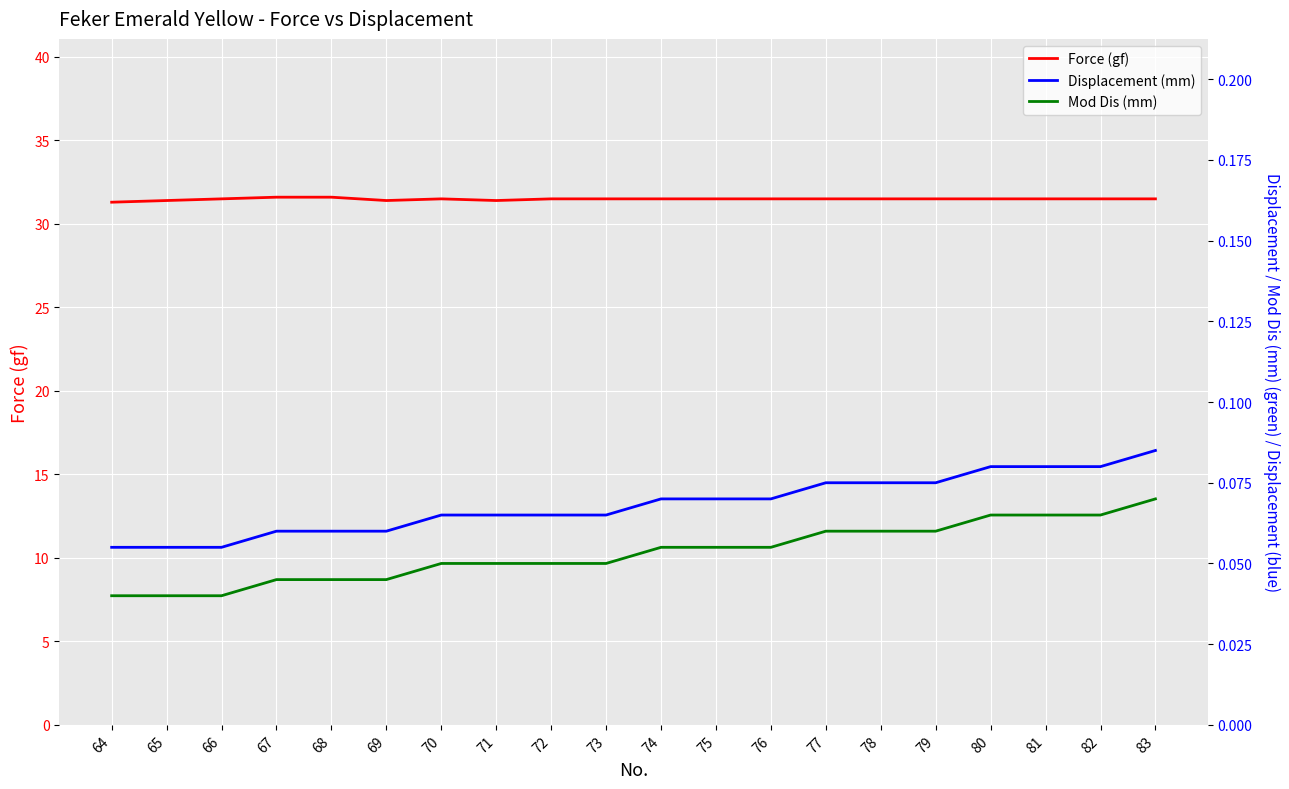

Reading left to right, extract all data points from this chart.

Force (gf): 31.3	31.4	31.5	31.6	31.6	31.4	31.5	31.4	31.5	31.5	31.5	31.5	31.5	31.5	31.5	31.5	31.5	31.5	31.5	31.5
Displacement (mm): 0.1	0.1	0.1	0.1	0.1	0.1	0.1	0.1	0.1	0.1	0.1	0.1	0.1	0.1	0.1	0.1	0.1	0.1	0.1	0.1
Mod Dis (mm): 0.0	0.0	0.0	0.0	0.0	0.0	0.1	0.1	0.1	0.1	0.1	0.1	0.1	0.1	0.1	0.1	0.1	0.1	0.1	0.1